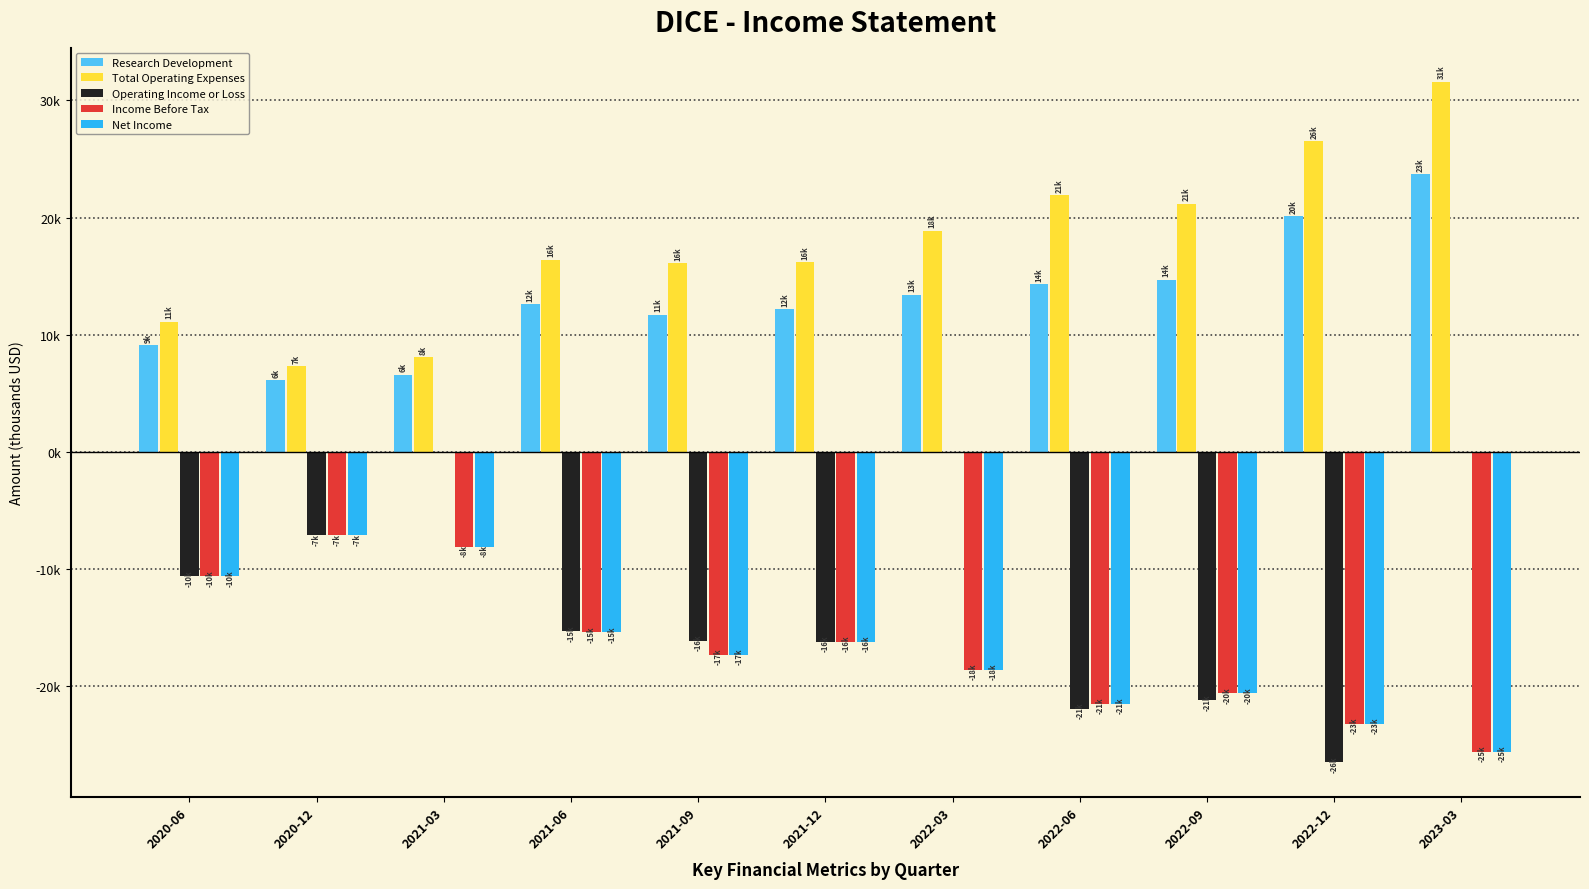

At which label does Research Development reach its peak?

2023-03